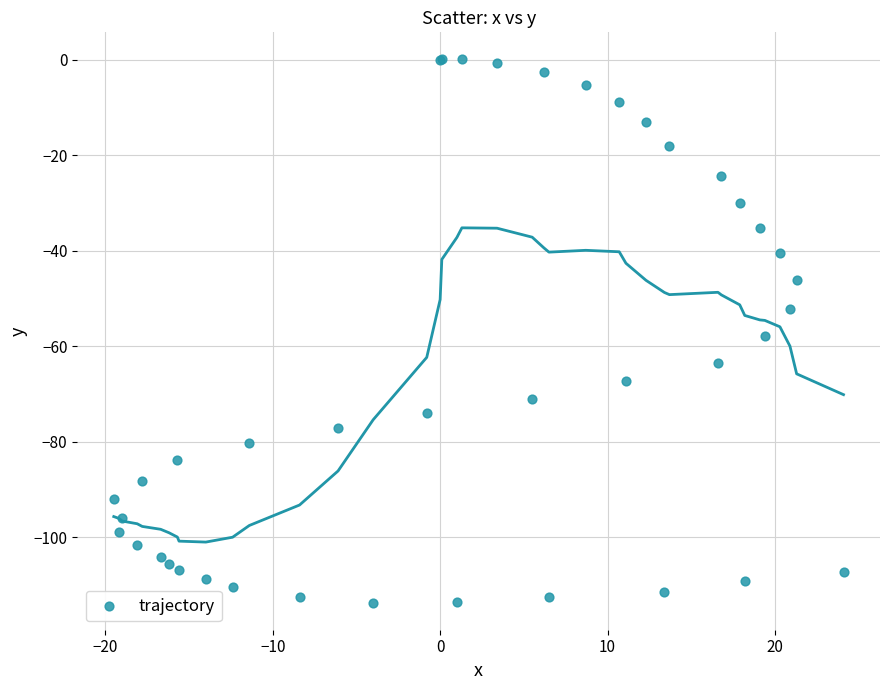

What Y value in the scatter plot is closest to -56?

-57.9